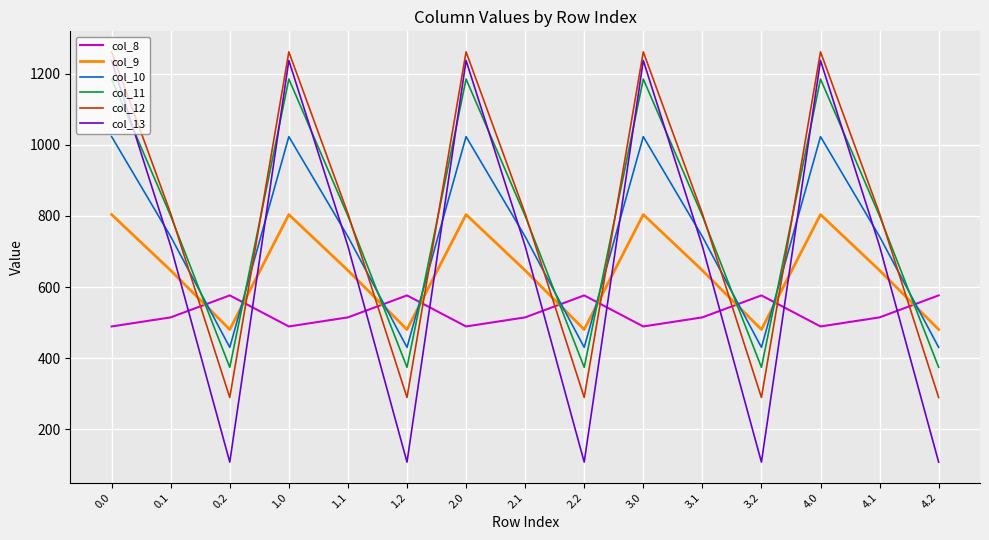

Which series ends up on top after the final intersection of col_11 and col_9?

col_9